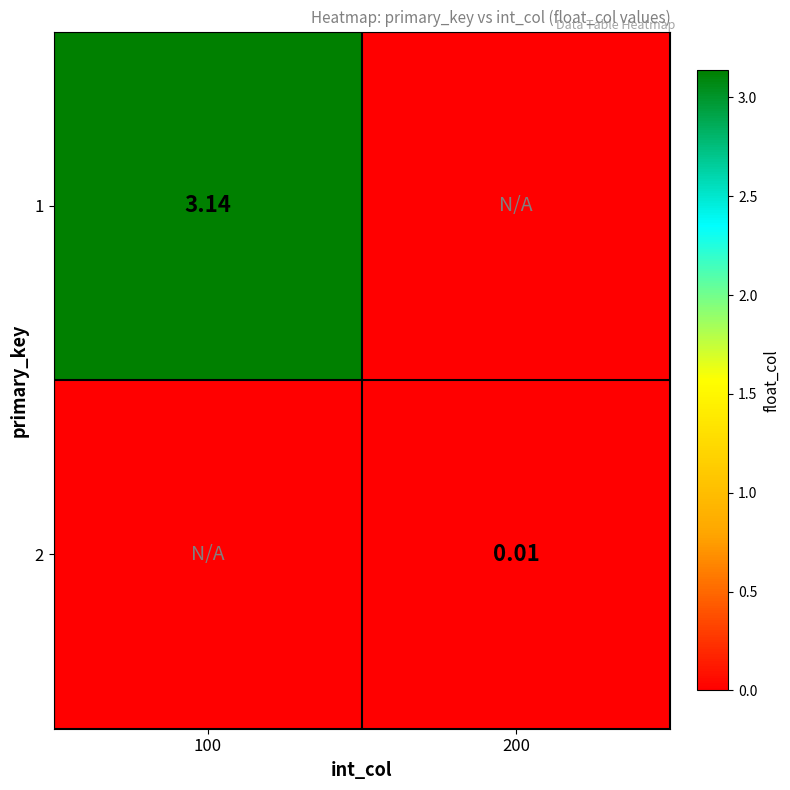

Count the number of data series in this chart.

2